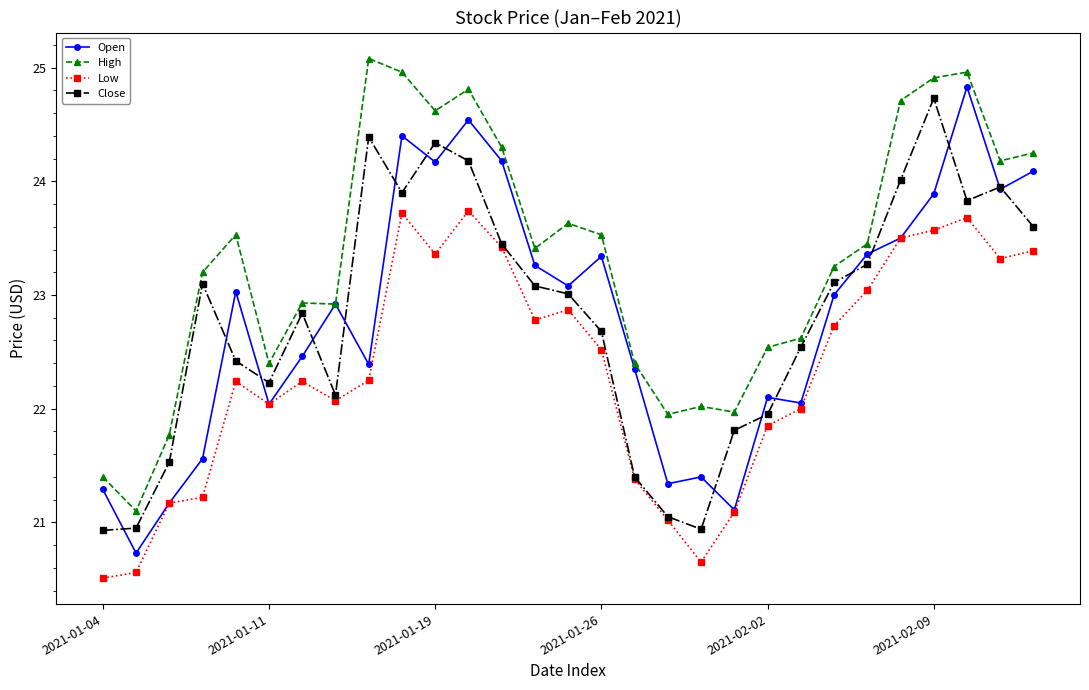

What is the maximum value for Low?

23.7